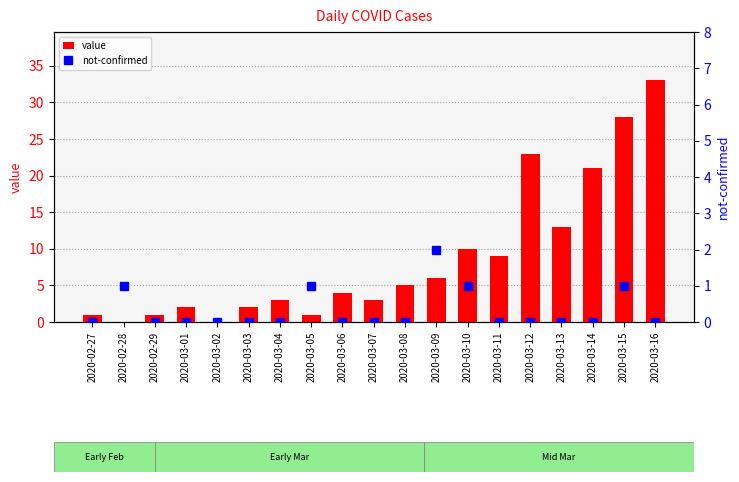

The value of not-confirmed at 2020-03-01 is 0. True or false?

True